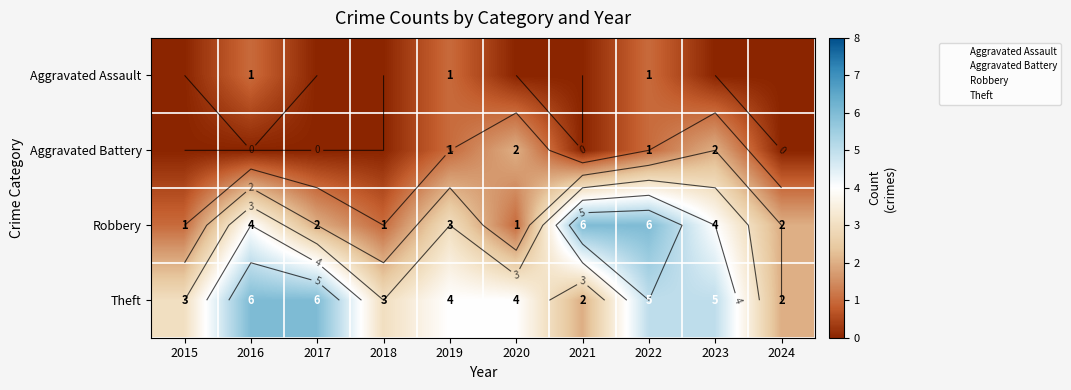

True or false: Robbery has a value of 3 at 2024.

False